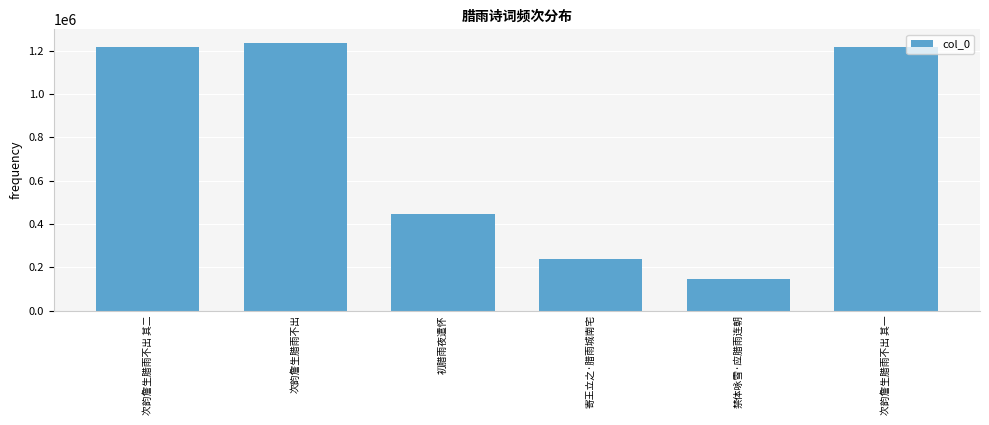

The chart shows a value of 237829 at 寄王立之·腊雨城南宅. True or false?

True